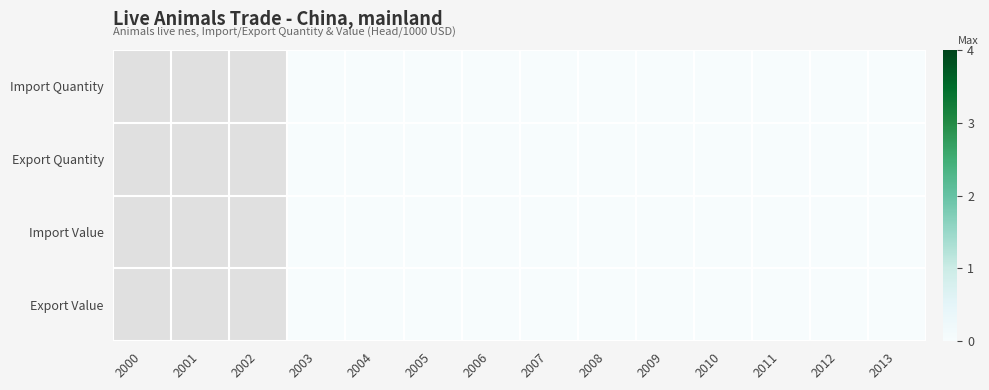

Between 2012 and 2011, which is larger?

2012